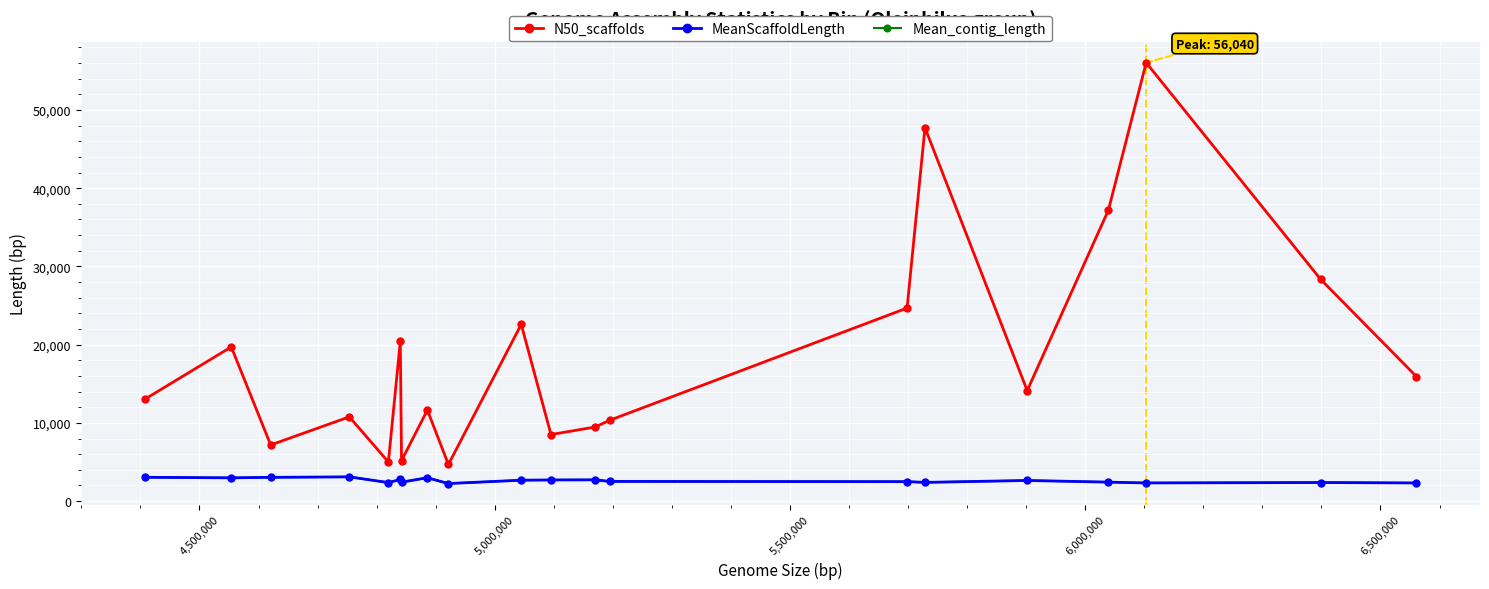

True or false: N50_scaffolds and Mean_contig_length cross at least once.

False